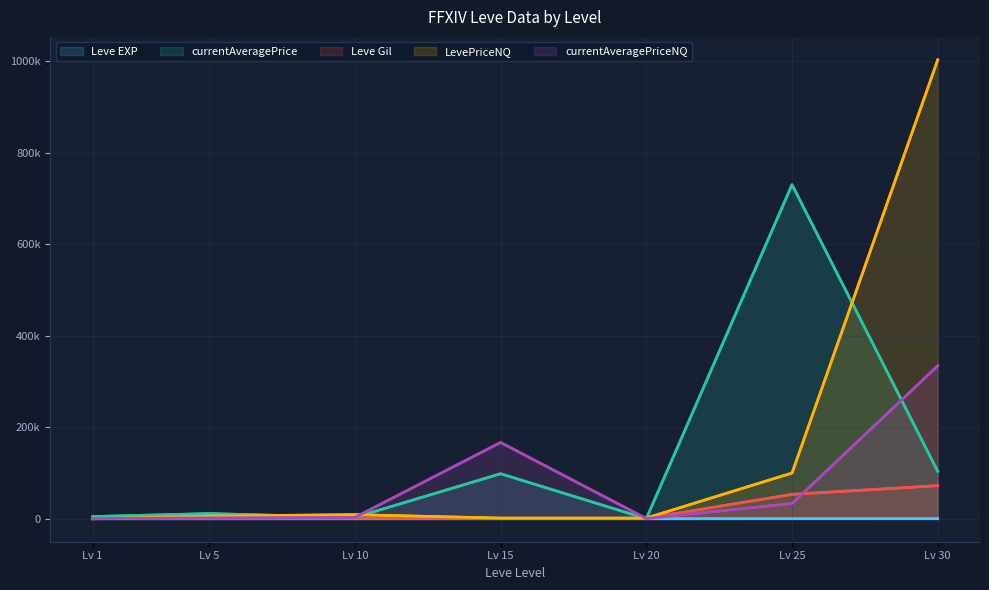

Where do Leve EXP and LevePriceNQ first cross each other?

Lv 1 and Lv 5